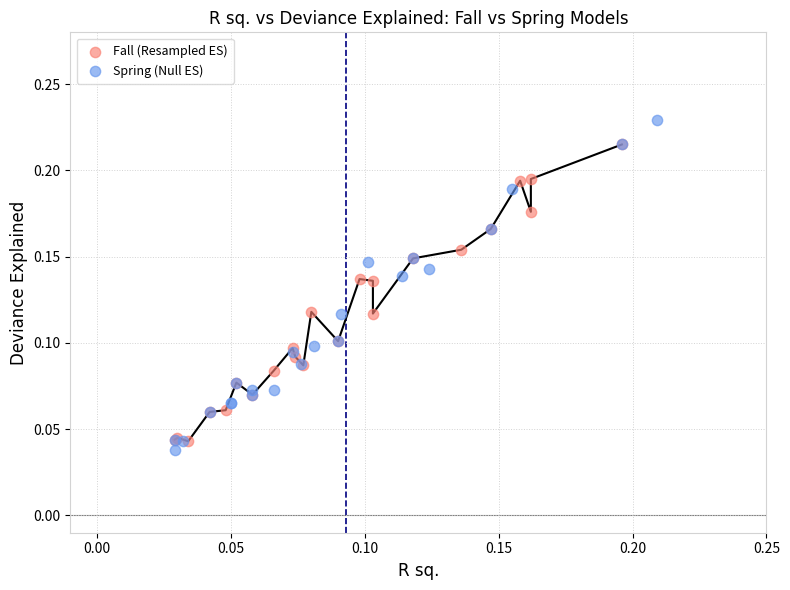

Which series has the widest spread of Y values?

Spring (Null ES)